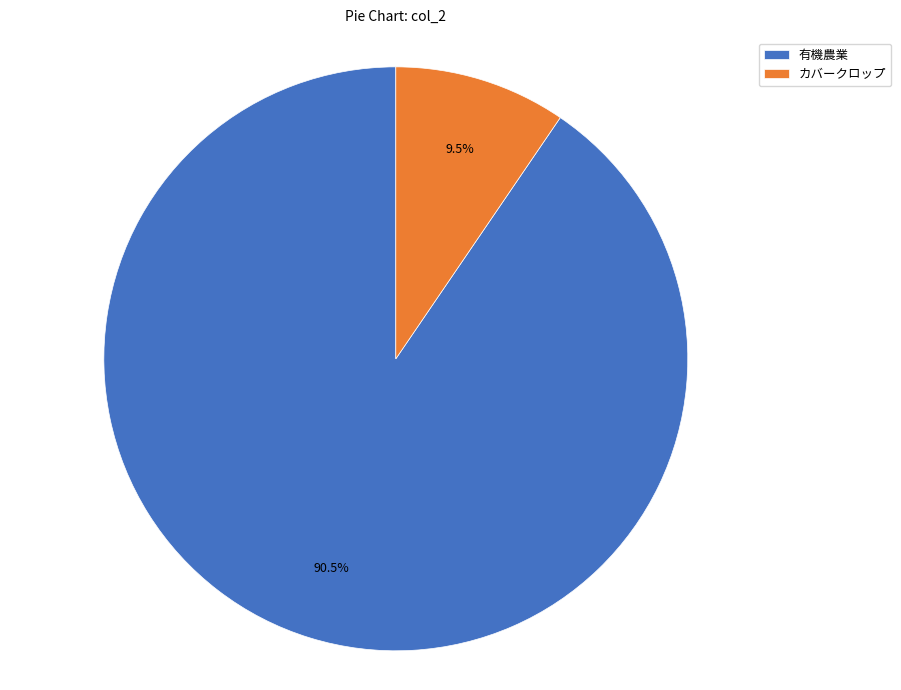

How many segments does this pie chart have?

2